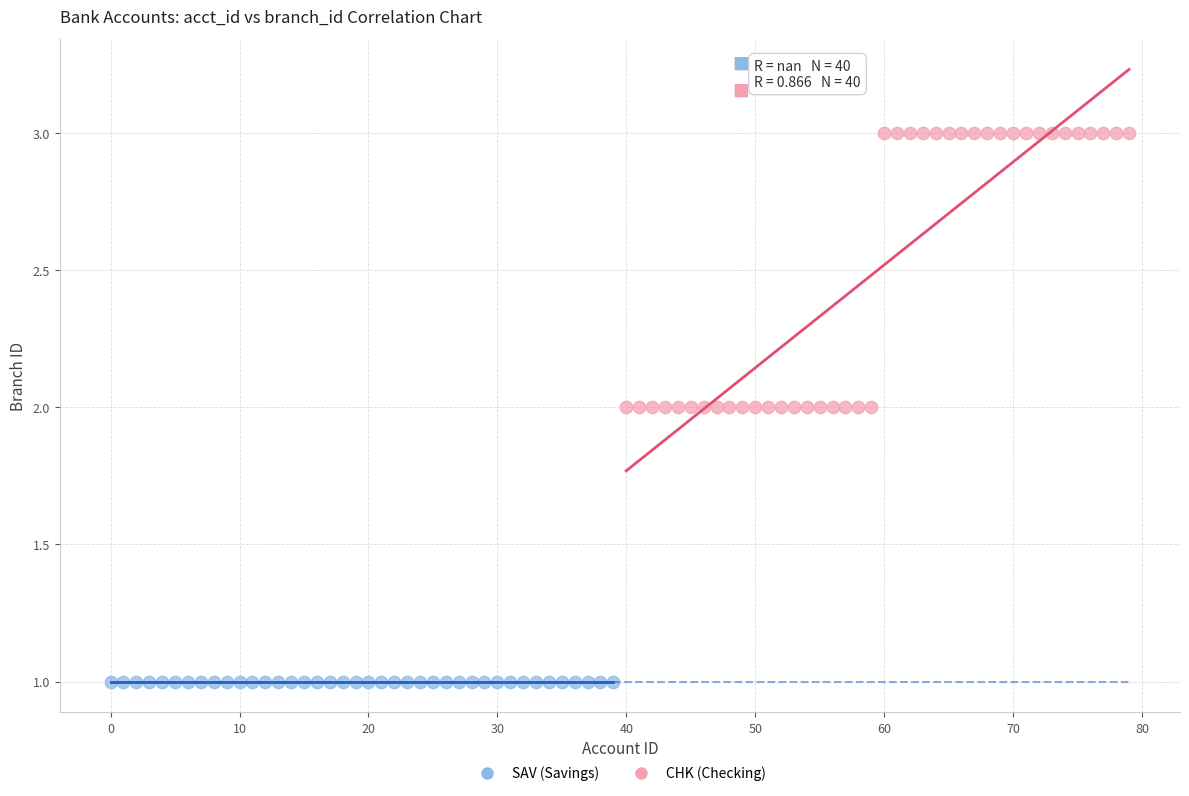

Which series reaches the minimum Y coordinate?

SAV (Savings)